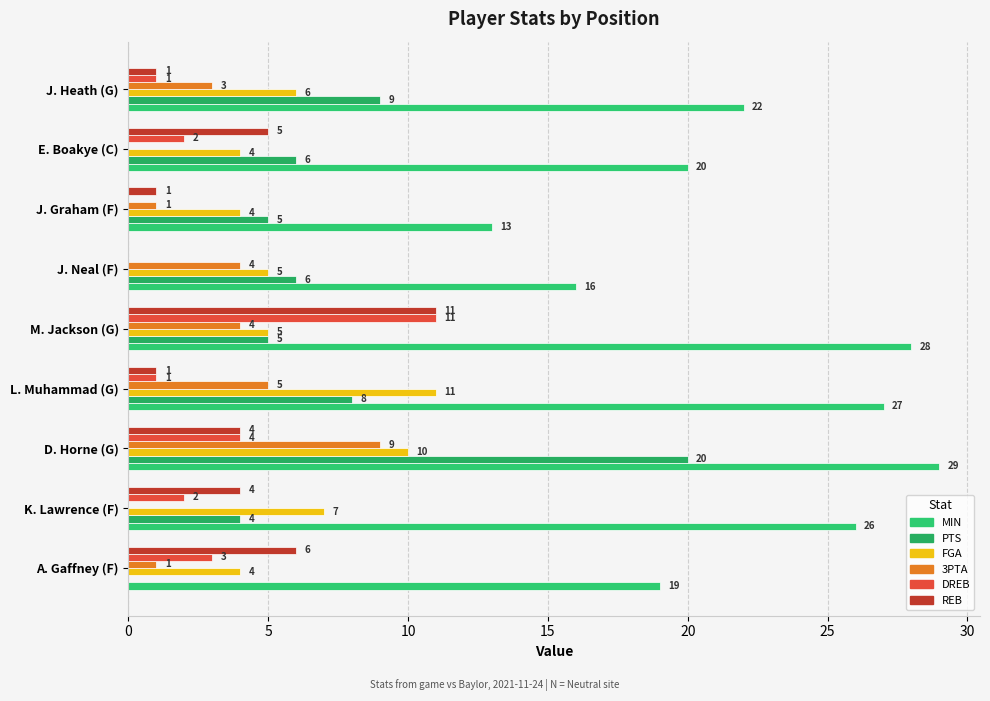

How many FGA values are between 4 and 7?

7